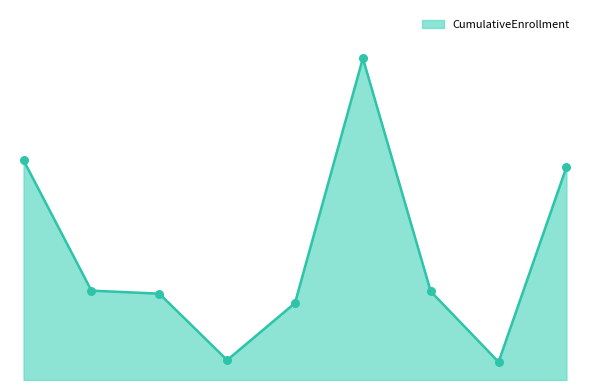

Does the chart have visible grid lines?

No